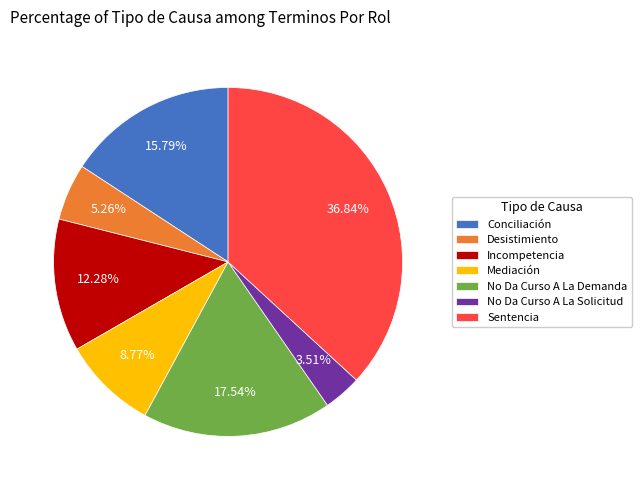

Count the number of slices in the pie.

7